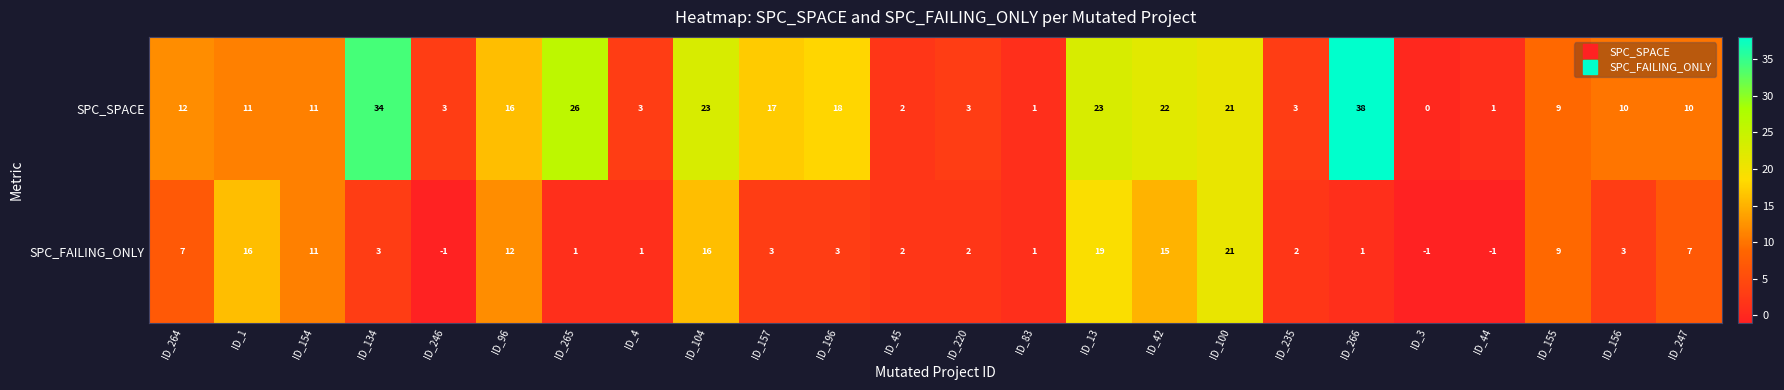

At ID_1, list the series in order from largest to smallest.

SPC_FAILING_ONLY, SPC_SPACE